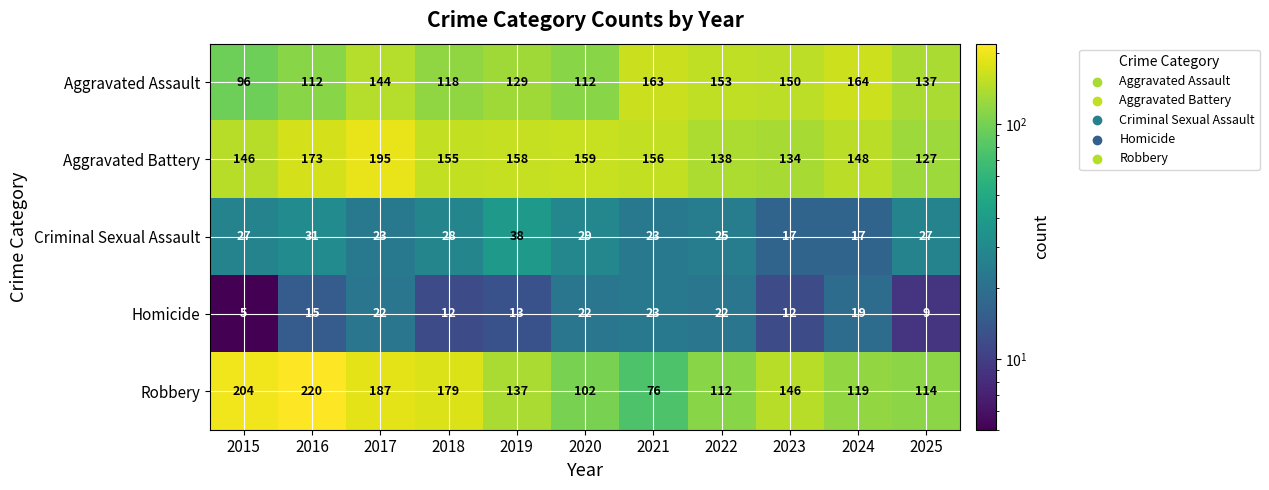

At how many categories does at least one series exceed 34?

11